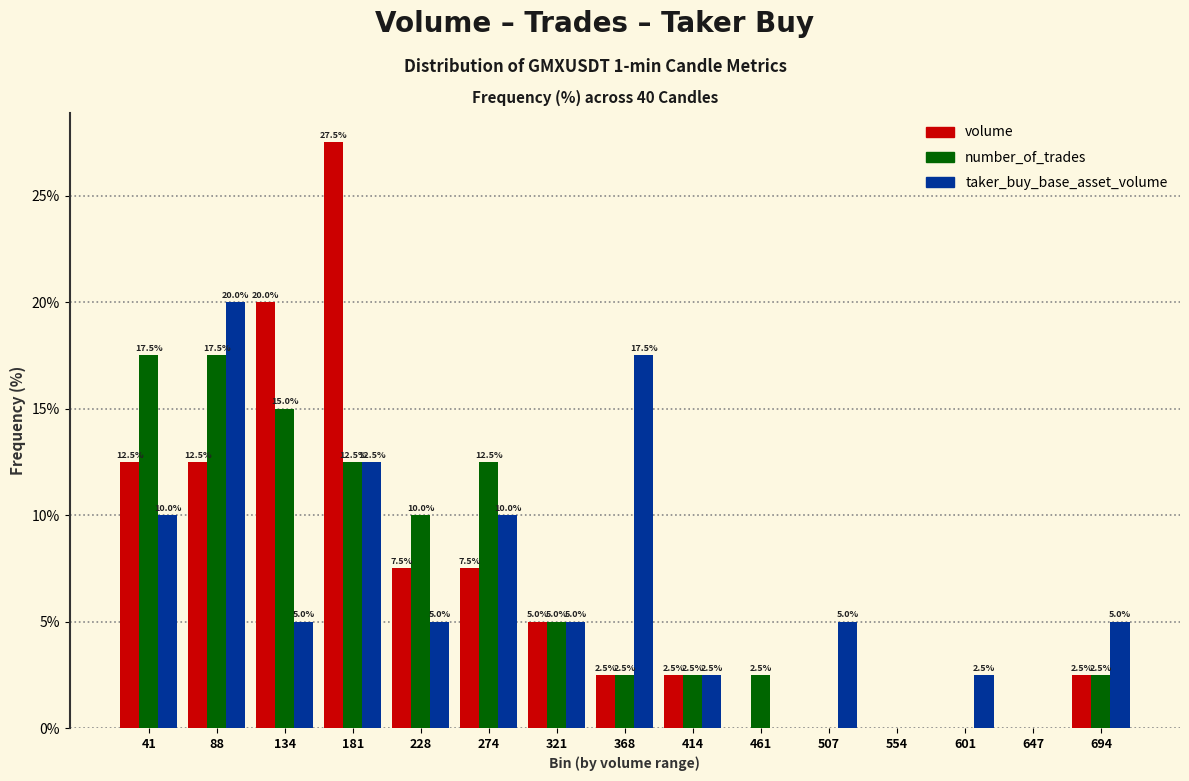

Reading left to right, what are all the values shown in this chart?

volume: 41=12.5	88=12.5	134=20.0	181=27.5	228=7.5	274=7.5	321=5.0	368=2.5	414=2.5	461=0.0	507=0.0	554=0.0	601=0.0	647=0.0	694=2.5
number_of_trades: 41=17.5	88=17.5	134=15.0	181=12.5	228=10.0	274=12.5	321=5.0	368=2.5	414=2.5	461=2.5	507=0.0	554=0.0	601=0.0	647=0.0	694=2.5
taker_buy_base_asset_volume: 41=10.0	88=20.0	134=5.0	181=12.5	228=5.0	274=10.0	321=5.0	368=17.5	414=2.5	461=0.0	507=5.0	554=0.0	601=2.5	647=0.0	694=5.0